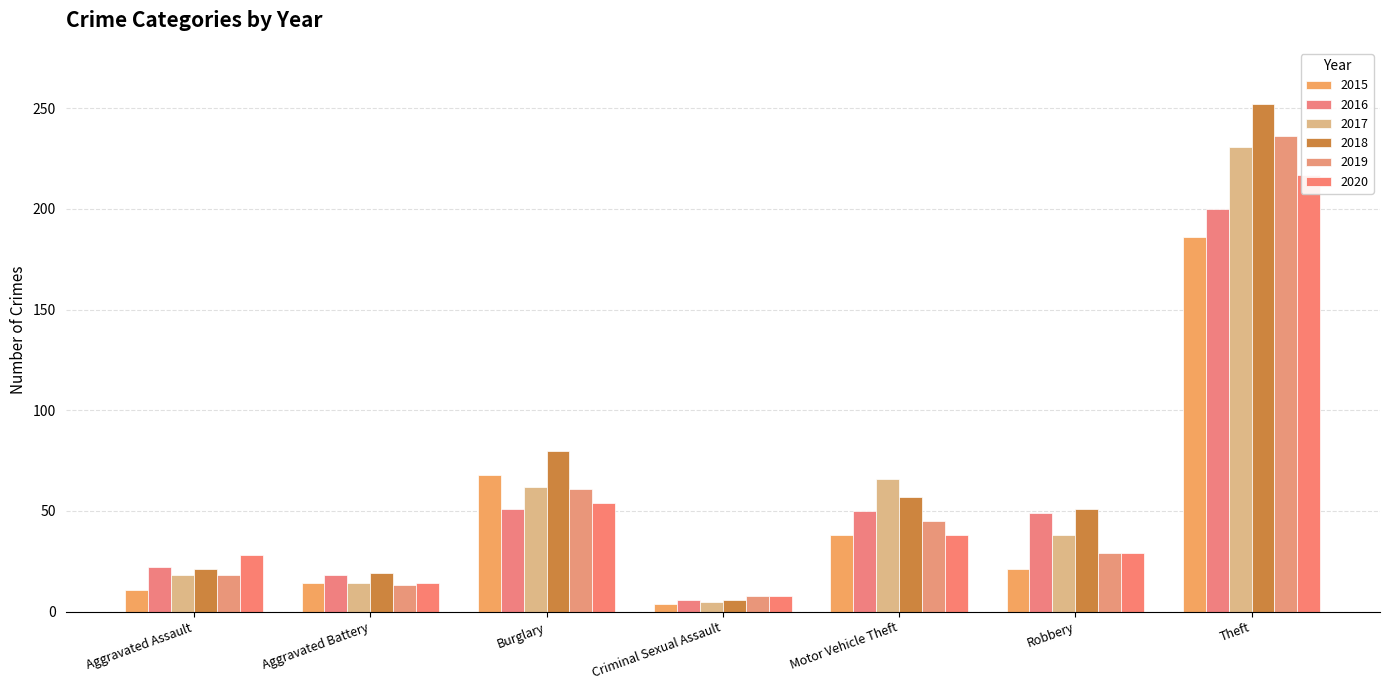

What are all the series names shown in the legend?

2015, 2016, 2017, 2018, 2019, 2020